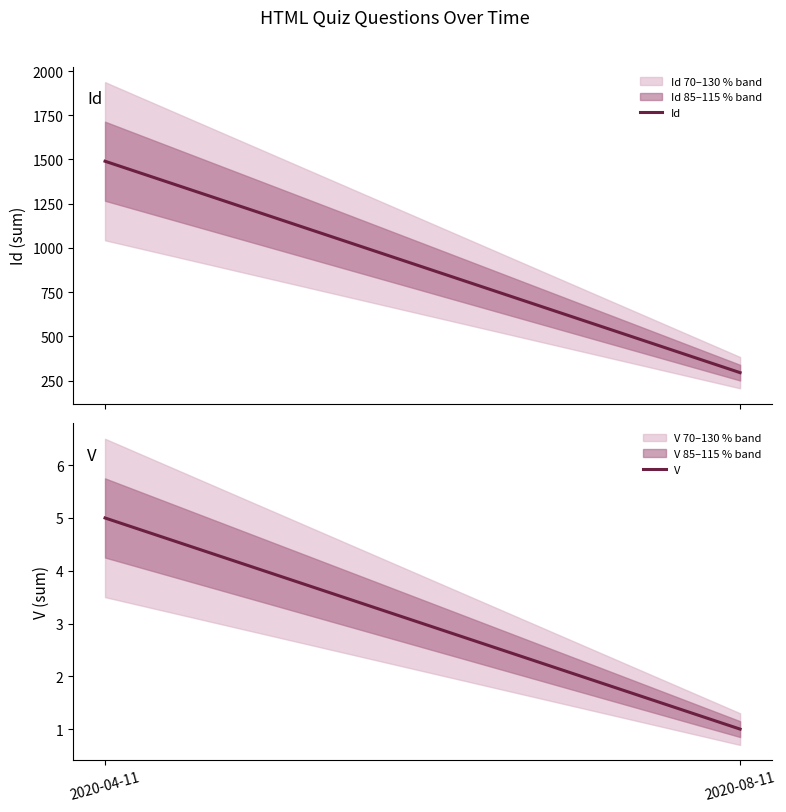

What is the difference between the Id values at 2020-08-11 and 2020-04-11?

1195